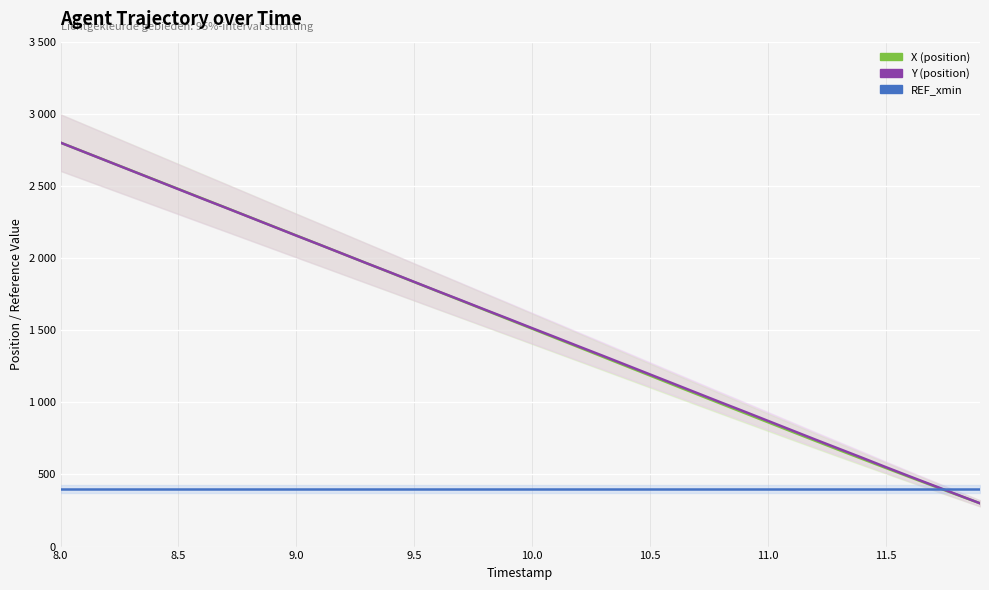

How many intersections are there between X (position) and Y (position)?

1